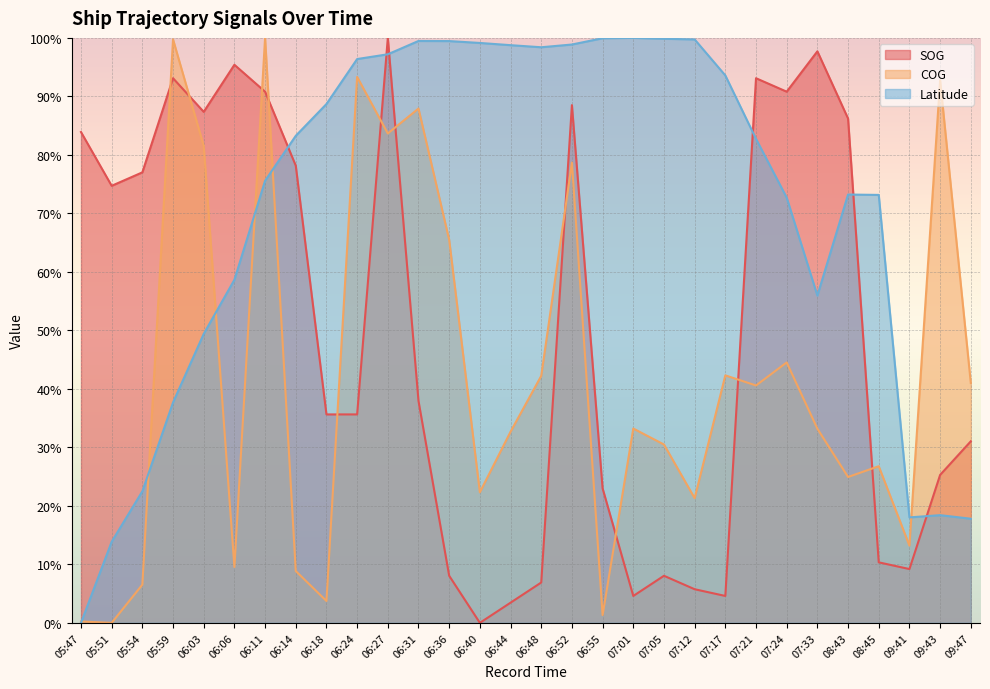

True or false: SOG and COG cross at least once.

True